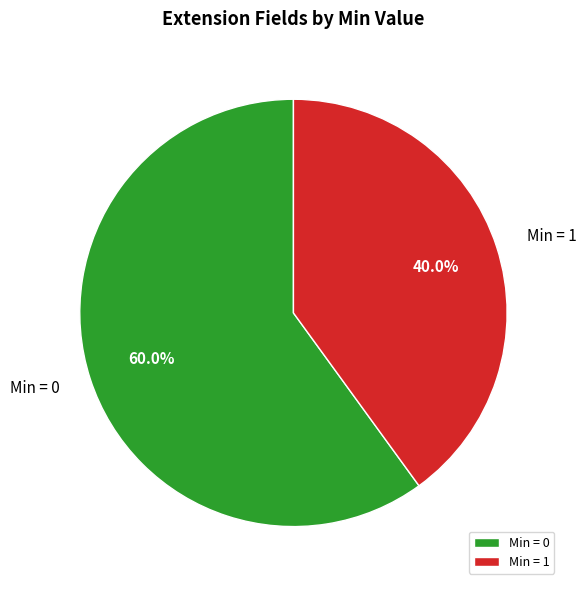

Which slice is the largest?

Min = 0